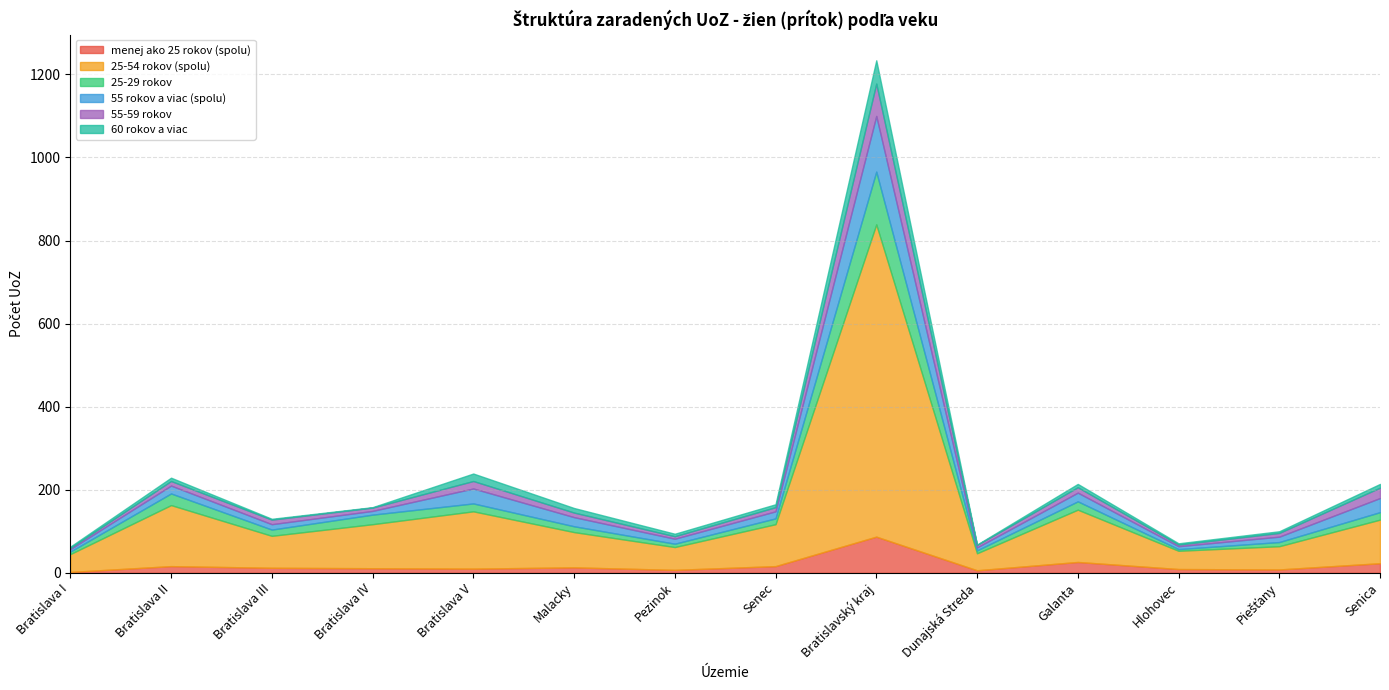

List the series in order of their peak value, highest first.

25-54 rokov (spolu), 55 rokov a viac (spolu), 25-29 rokov, menej ako 25 rokov (spolu), 55-59 rokov, 60 rokov a viac